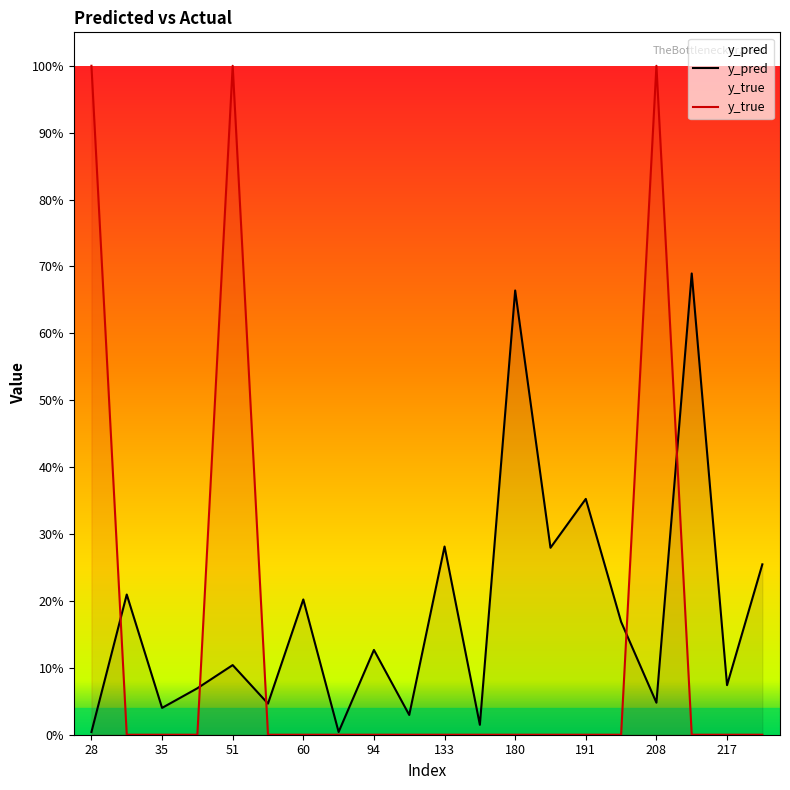

What are all the series names shown in the legend?

y_pred, y_true